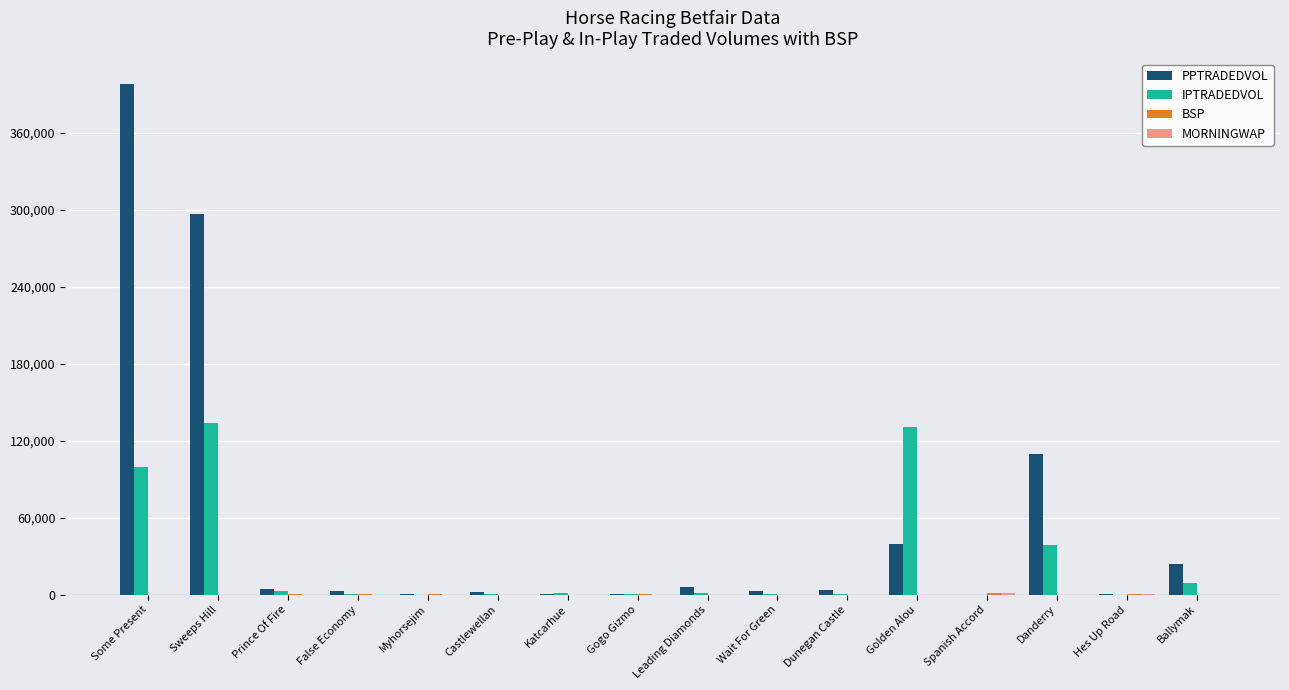

At which label is PPTRADEDVOL closest to 199082?

Danderry